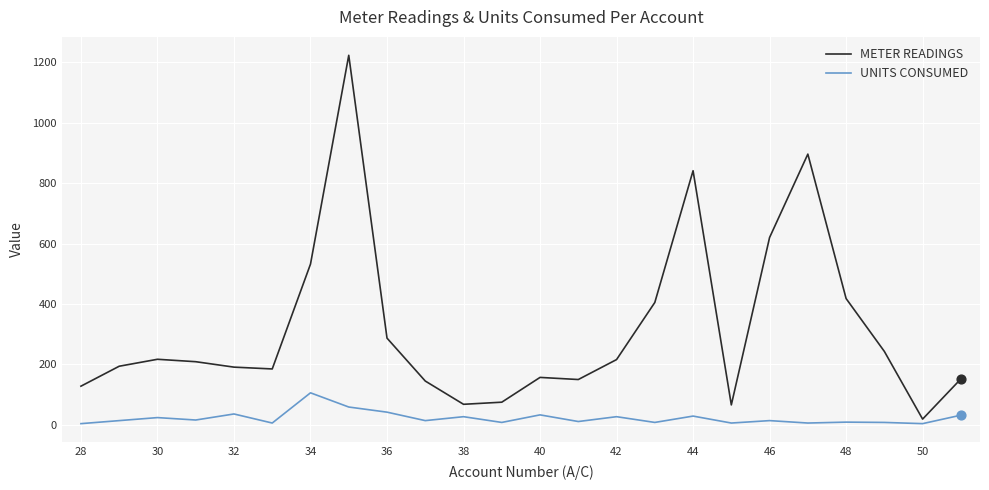

What is the highest value of the METER READINGS series?

1223